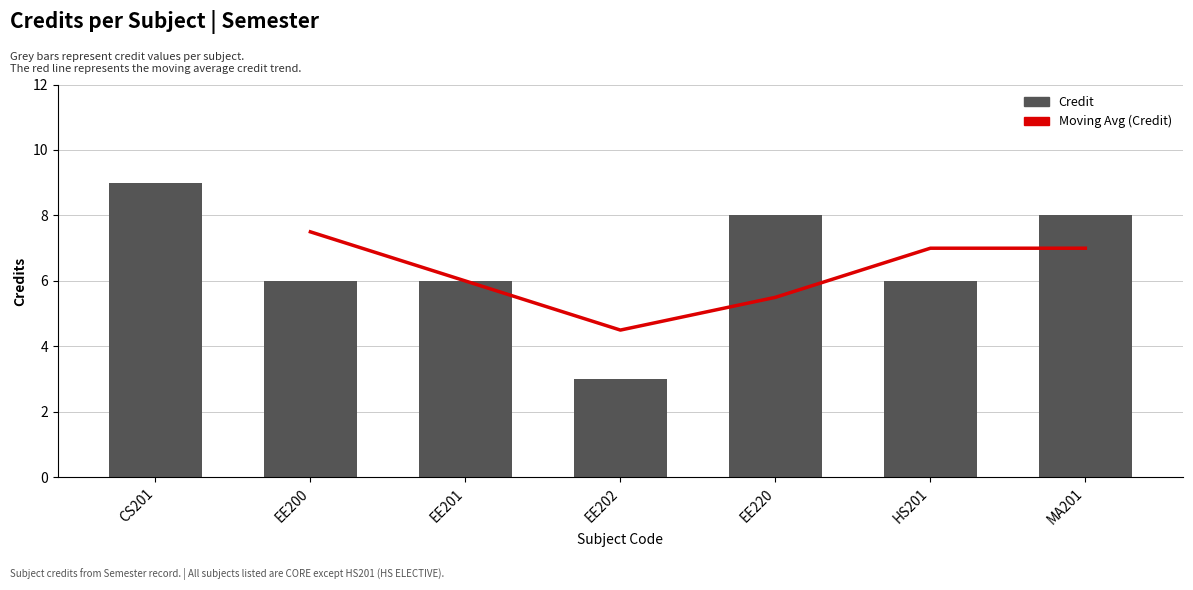

The chart shows a value of 9 at HS201. True or false?

False